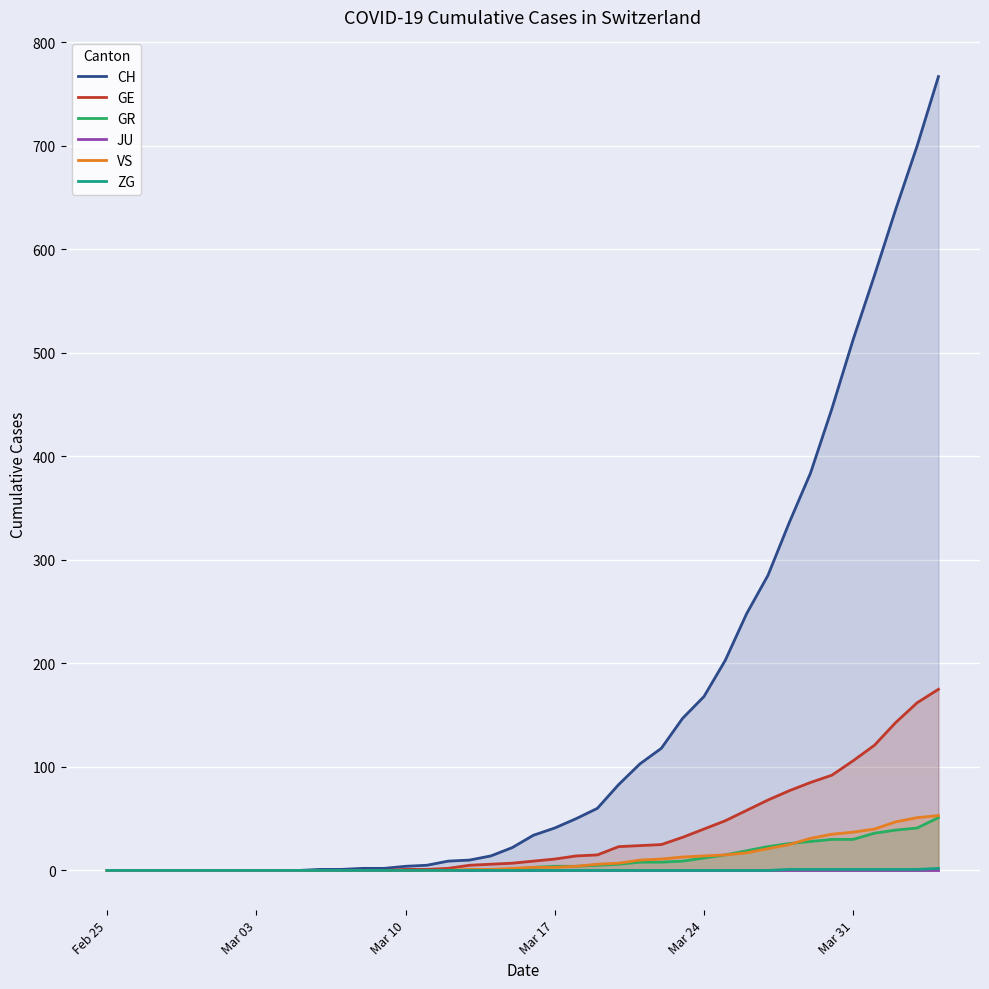

Reading right to left, what are all the values shown in this chart?

CH: 767	700	639	575	513	446	384	336	285	248	203	168	147	118	103	83	60	50	41	34	22	14	10	9	5	4	2	2	1	1	0	0	0	0	0	0	0	0	0	0
GE: 175	162	143	121	106	92	85	77	68	58	48	40	32	25	24	23	15	14	11	9	7	6	5	2	1	1	0	0	0	0	0	0	0	0	0	0	0	0	0	0
GR: 51	41	39	36	30	30	28	26	23	19	15	12	9	8	8	6	5	4	4	3	1	0	0	0	0	0	0	0	0	0	0	0	0	0	0	0	0	0	0	0
JU: 0	0	0	0	0	0	0	0	0	0	0	0	0	0	0	0	0	0	0	0	0	0	0	0	0	0	0	0	0	0	0	0	0	0	0	0	0	0	0	0
VS: 53	51	47	40	37	35	31	25	21	17	15	14	13	11	10	7	6	4	3	3	2	1	1	0	0	0	0	0	0	0	0	0	0	0	0	0	0	0	0	0
ZG: 2	1	1	1	1	1	1	1	0	0	0	0	0	0	0	0	0	0	0	0	0	0	0	0	0	0	0	0	0	0	0	0	0	0	0	0	0	0	0	0